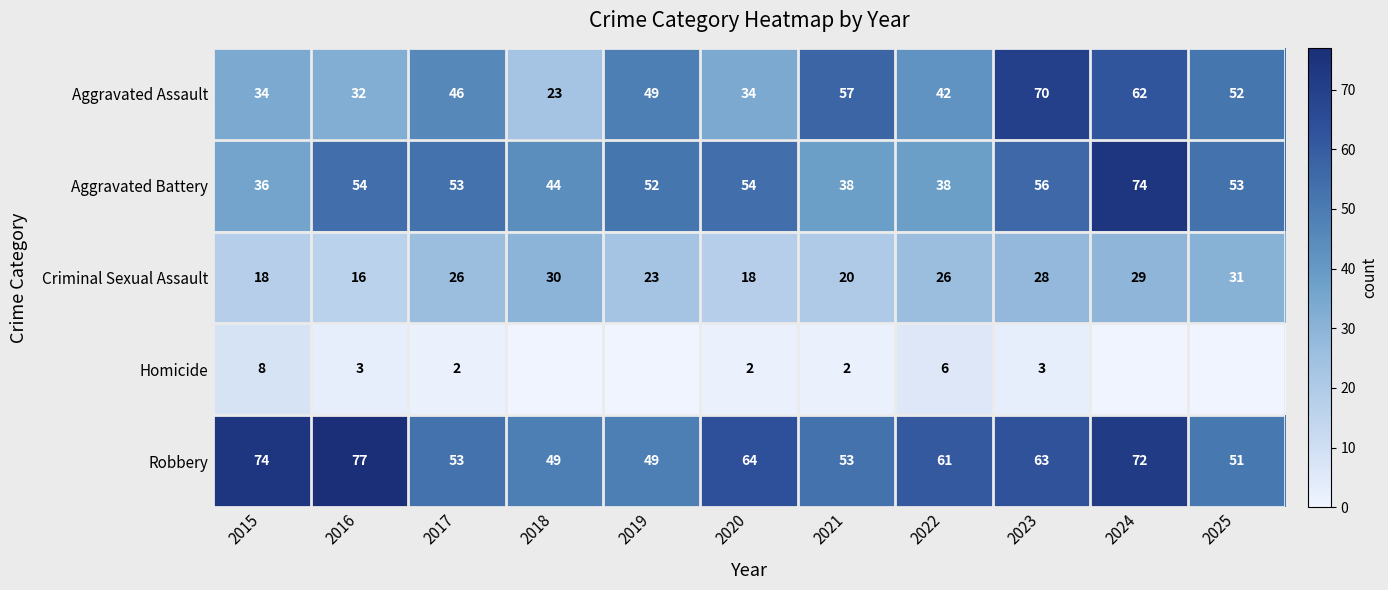

What is the difference between the second highest and minimum values in the Robbery series?

25